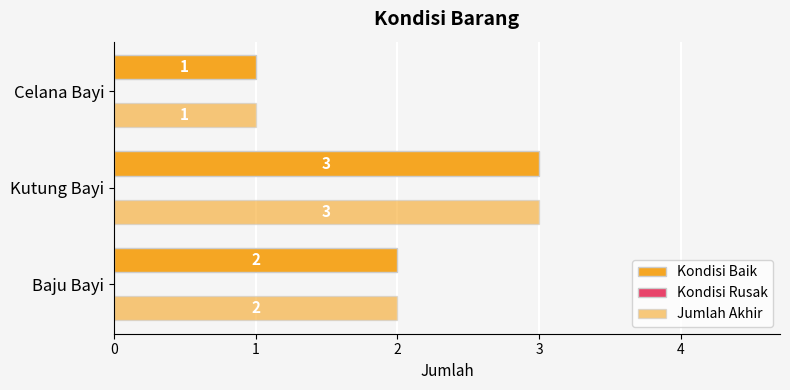

How many categories are shown in the chart?

3